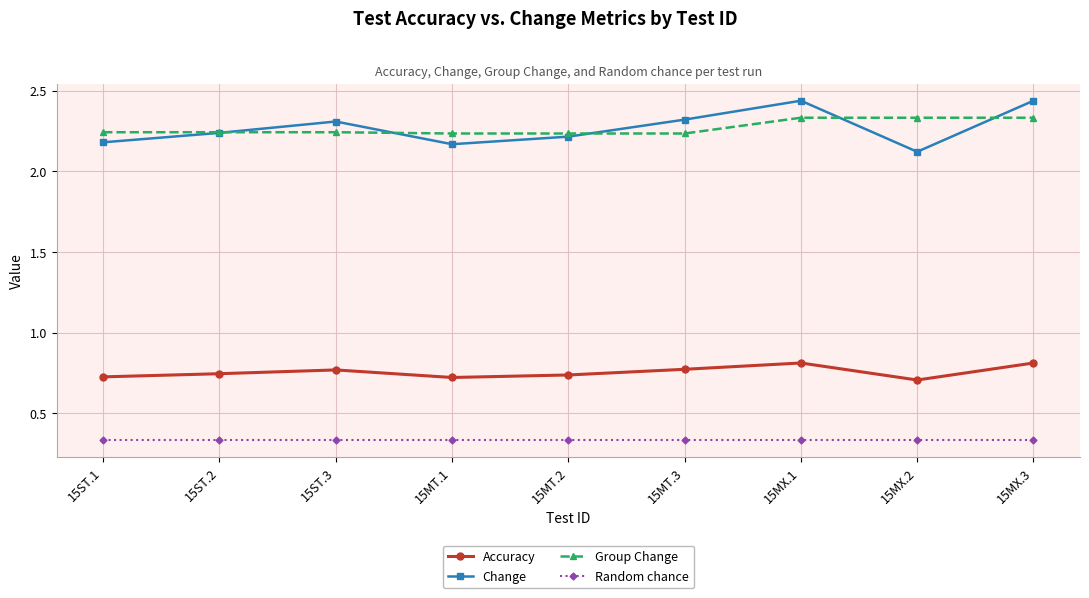

True or false: Group Change and Accuracy cross at least once.

False